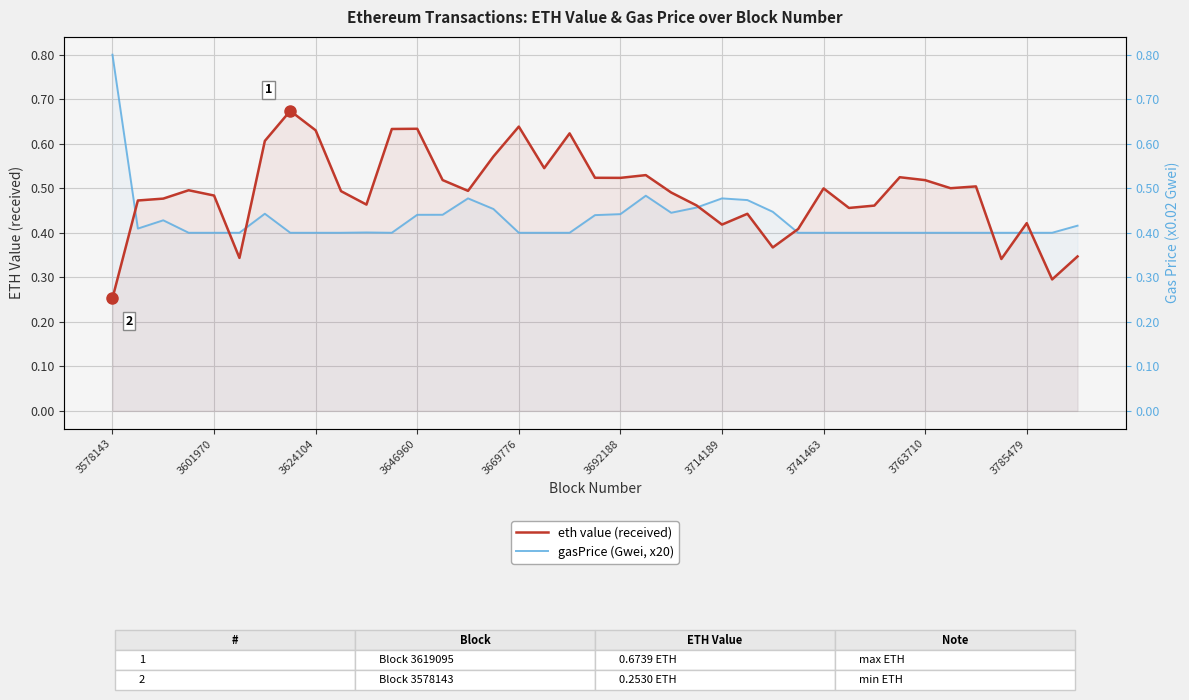

The gasPrice (Gwei, x20) series shows 0.4 at 37. True or false?

True